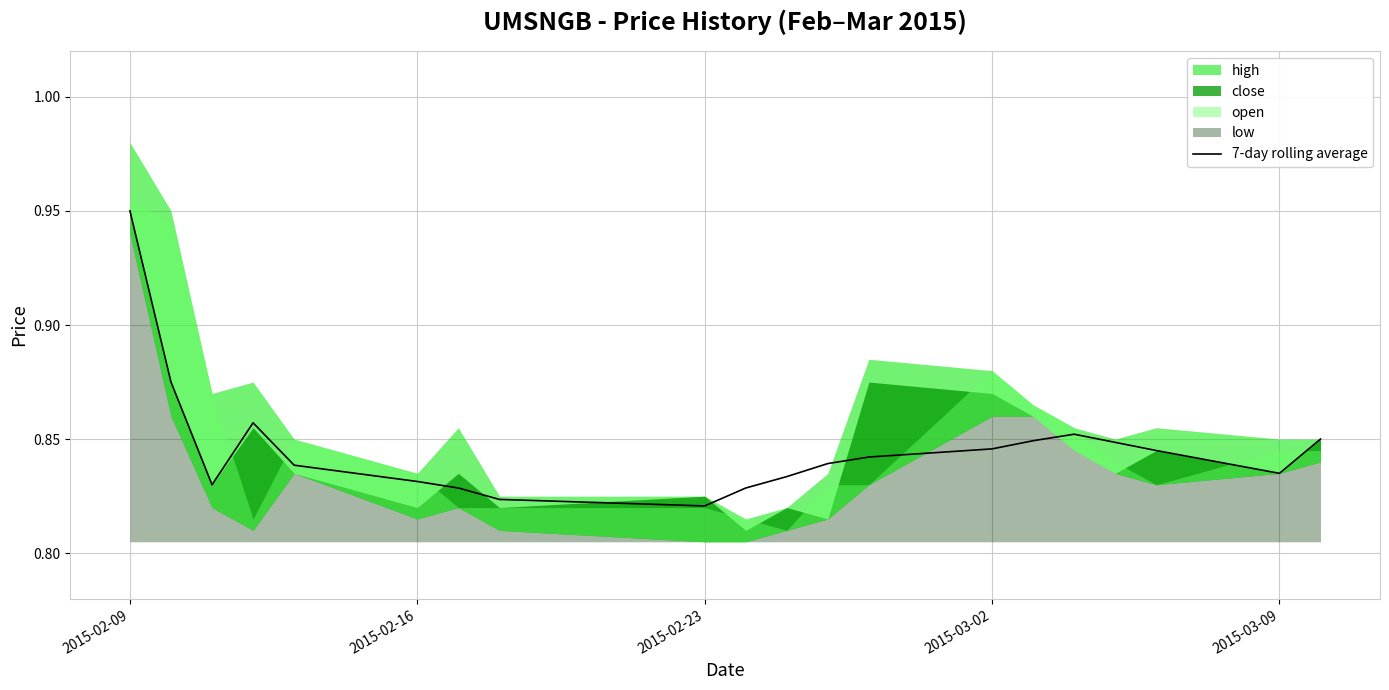

At which label does 7-day rolling average reach its peak?

2015-02-09